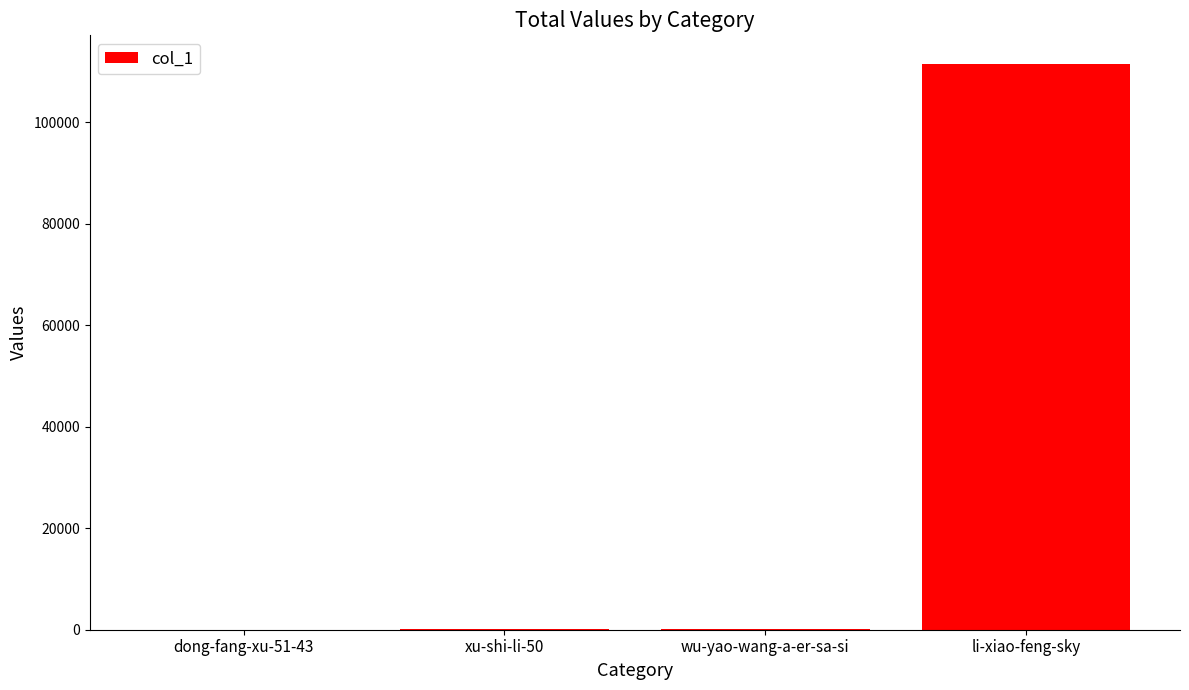

What is the sum of all values?

111770